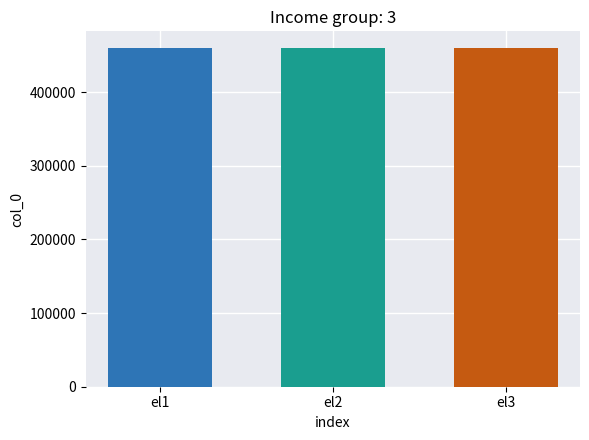

What is the greatest value displayed?

459574